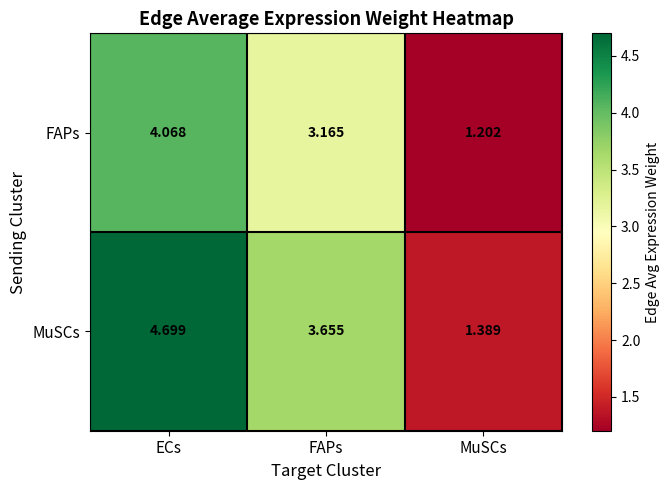

Which label corresponds to the largest value in the chart?

ECs